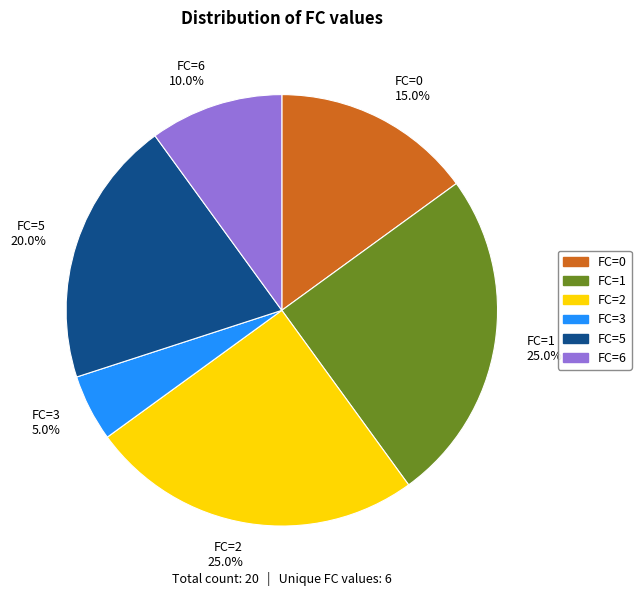

Combined, do FC=1 25.0% and FC=5 20.0% account for over 50%?

No